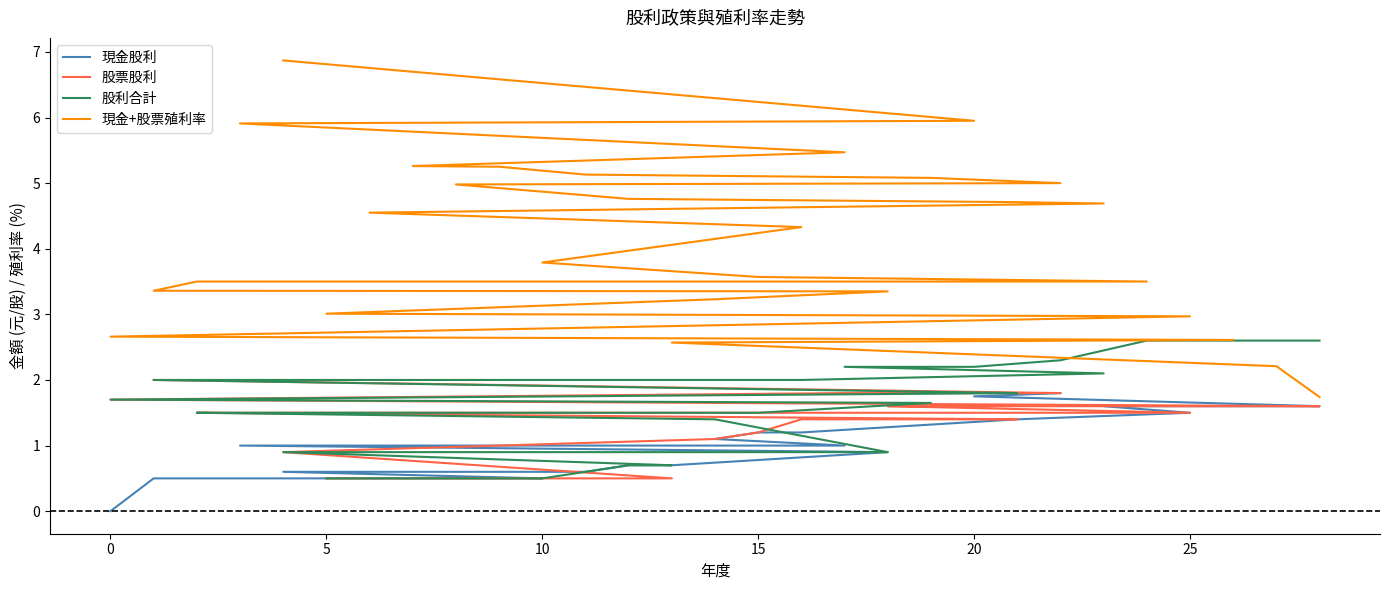

The value of 現金股利 at 5 is 0.5. True or false?

True